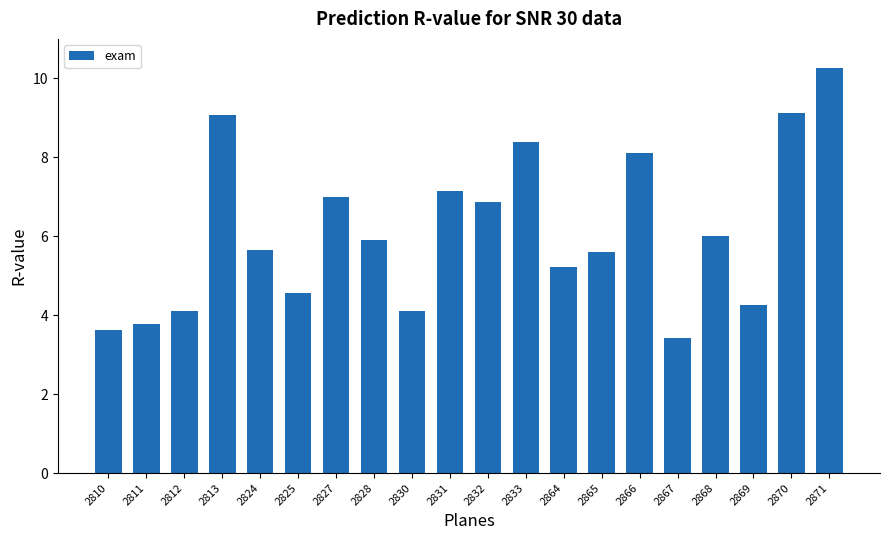

True or false: the data shows 8.5 at 2864.

False